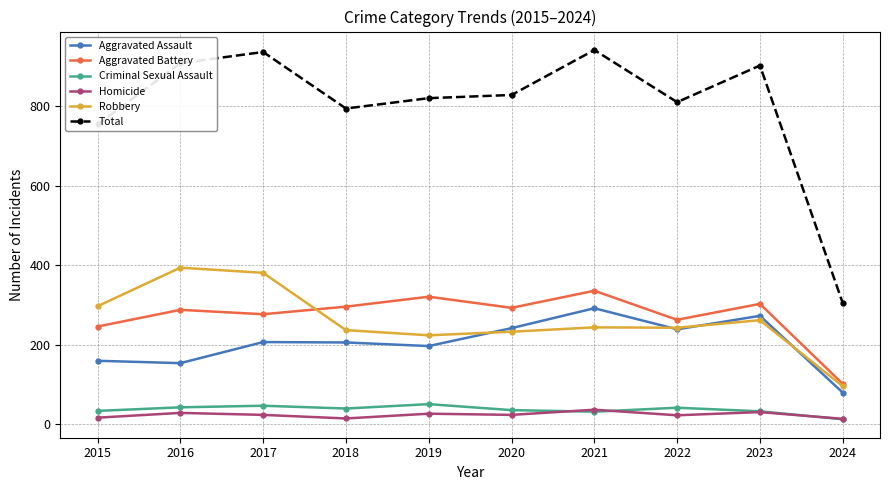

What is the greatest value displayed?

941